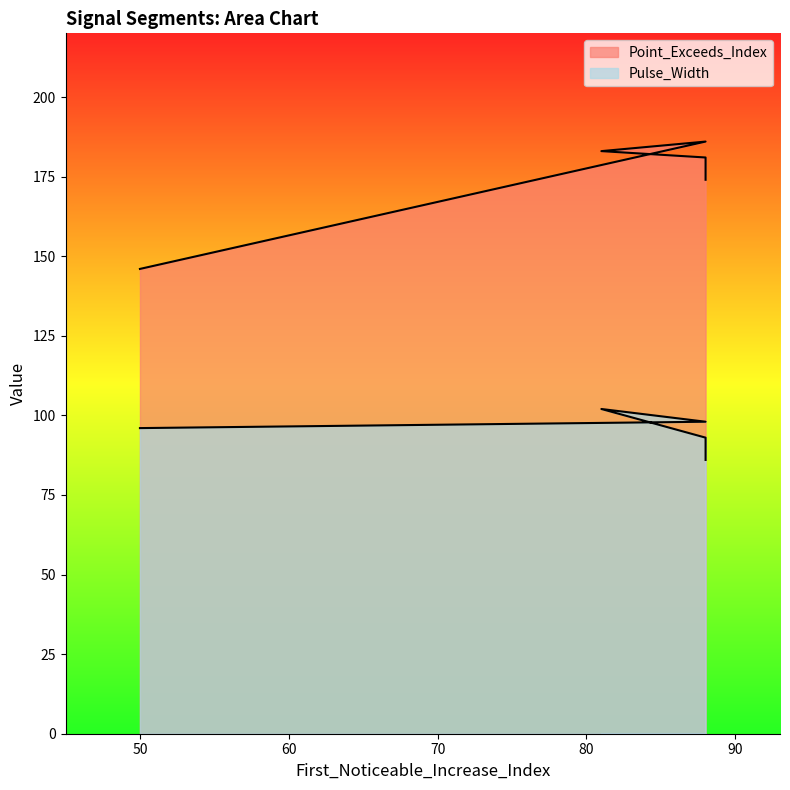

What is the value of the Pulse_Width point at the 3rd from the left?

102